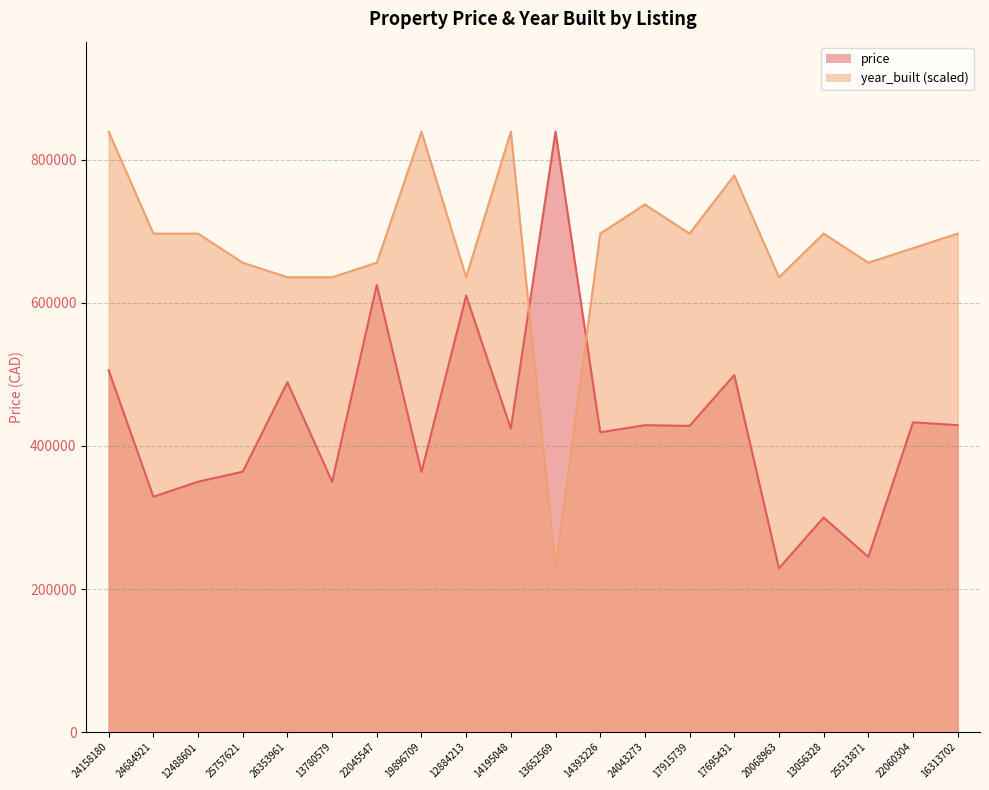

List the series in order of their overall mean, lowest first.

price, year_built